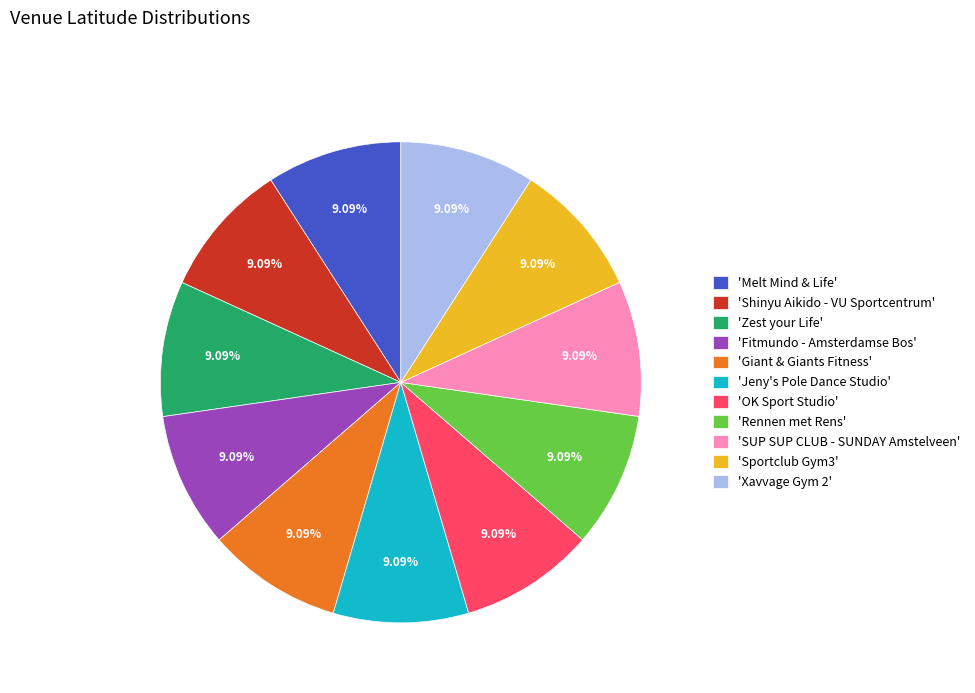

What is the ratio of the value at 'Melt Mind & Life' to the value at 'Jeny's Pole Dance Studio'?

1.0